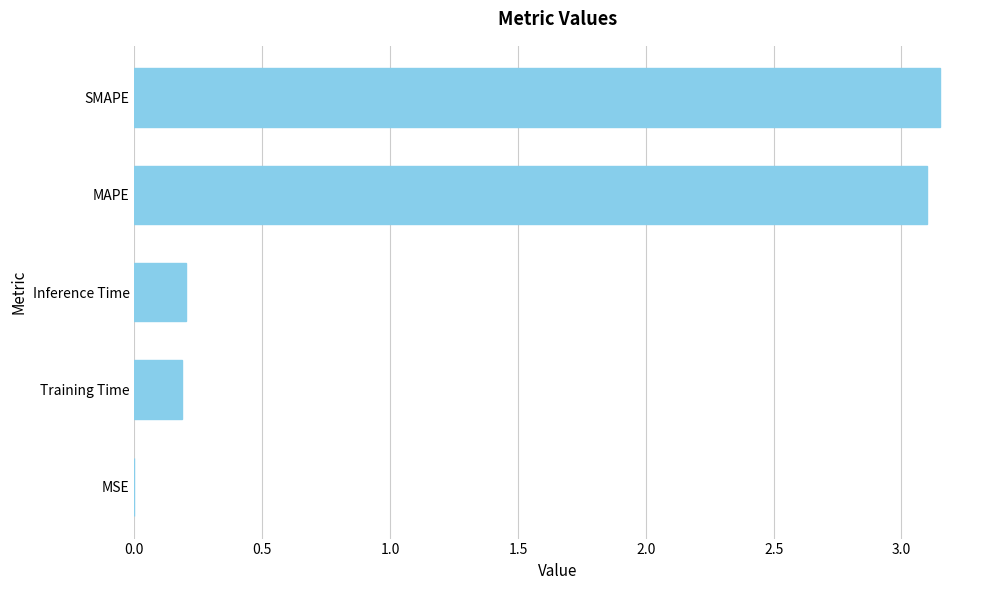

Between Training Time and MSE, which is larger?

Training Time